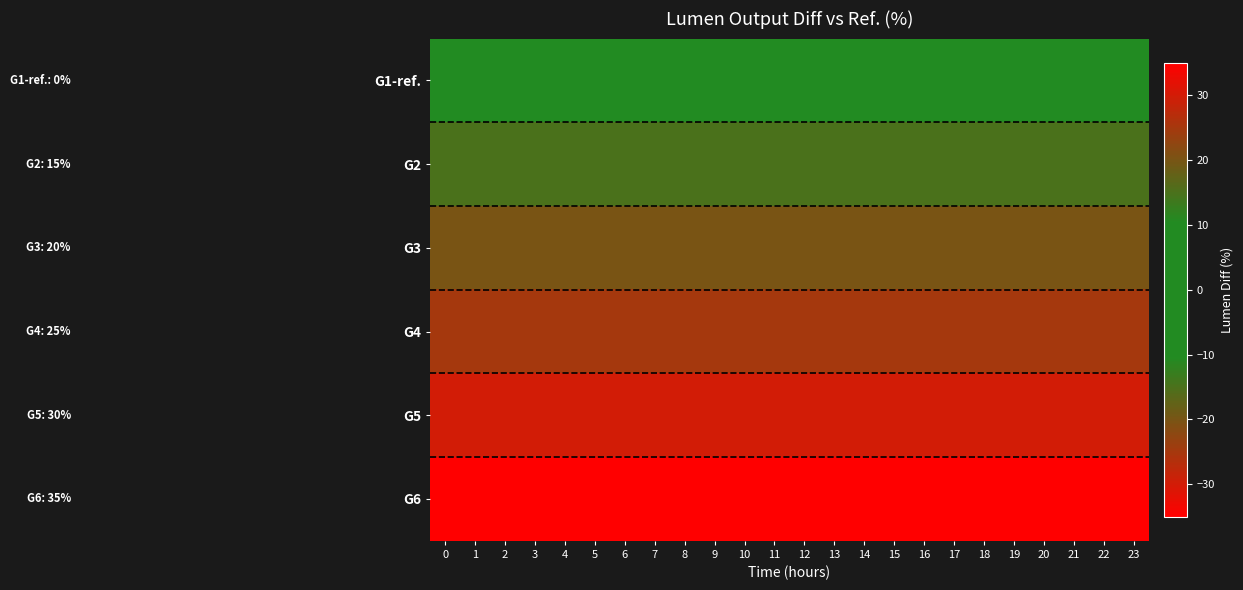

At 6, list the series in order from largest to smallest.

G6, G5, G4, G3, G2, G1-ref.